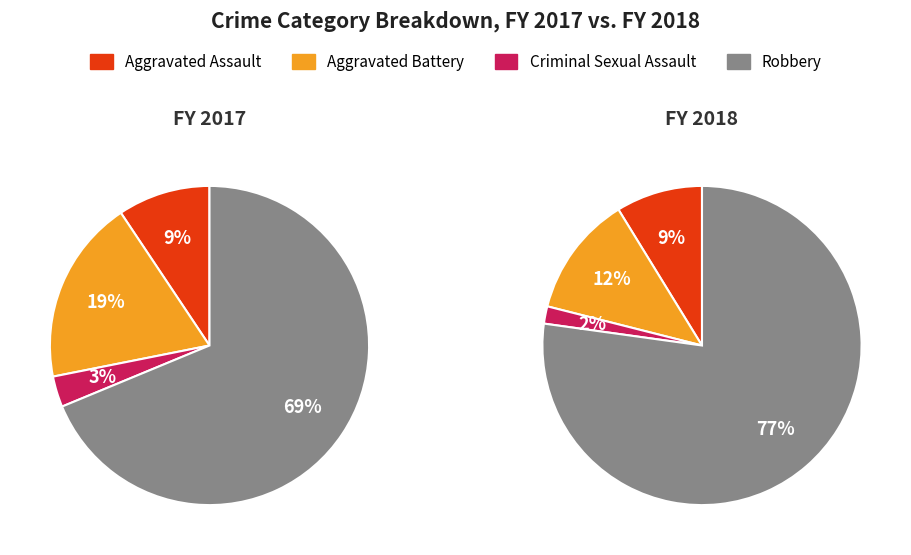

What portion of the pie excludes Aggravated Assault?

90.6%